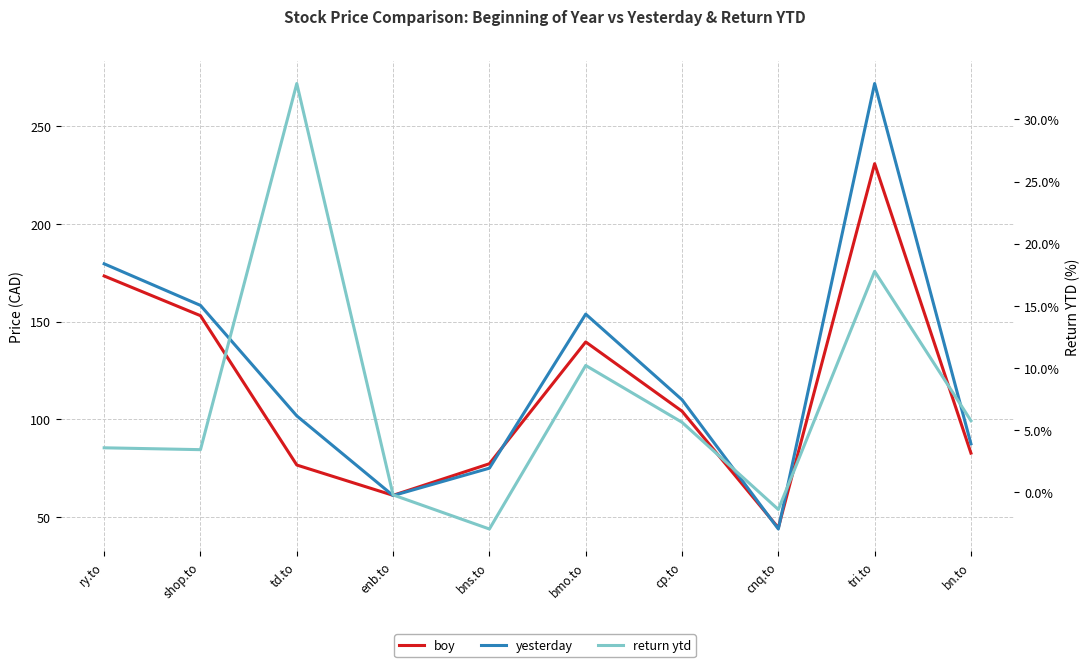

Where does the return ytd series first go above 5?

td.to